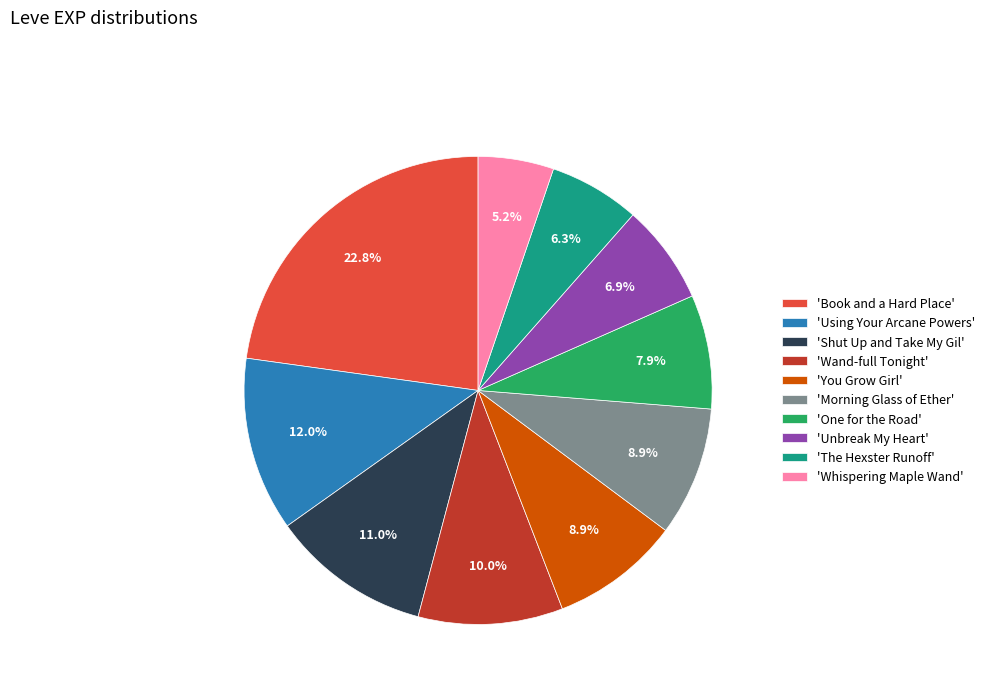

What is the total percentage of 'Book and a Hard Place' and 'One for the Road'?

30.7%